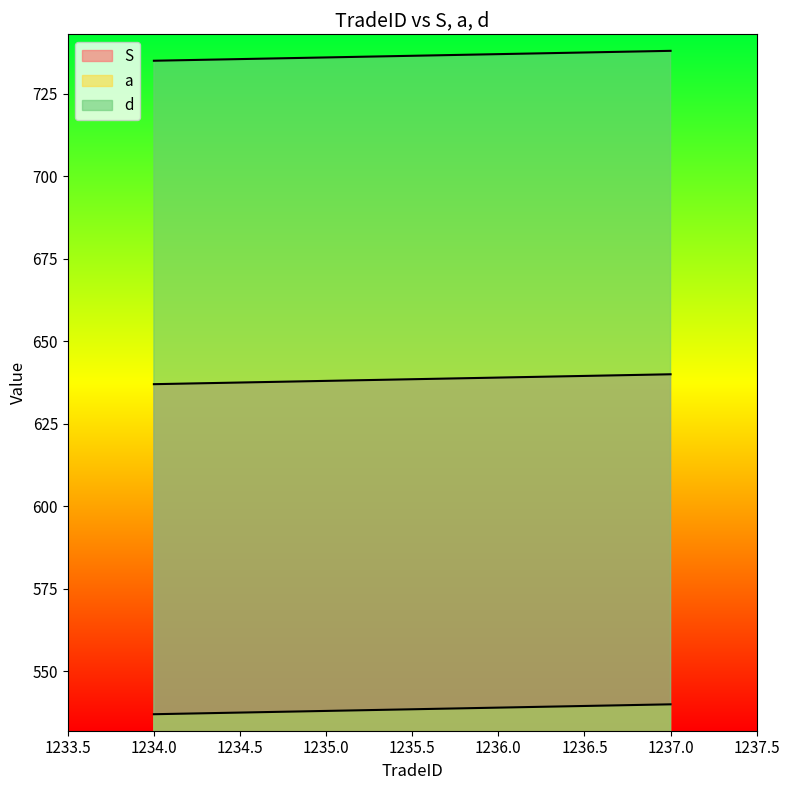

True or false: d has more than 1 points higher than both neighbors.

False